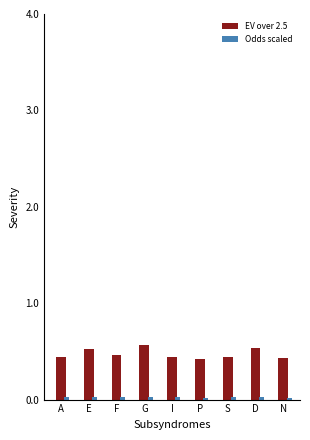

What is the sum of the EV over 2.5 values at G and I?

1.0